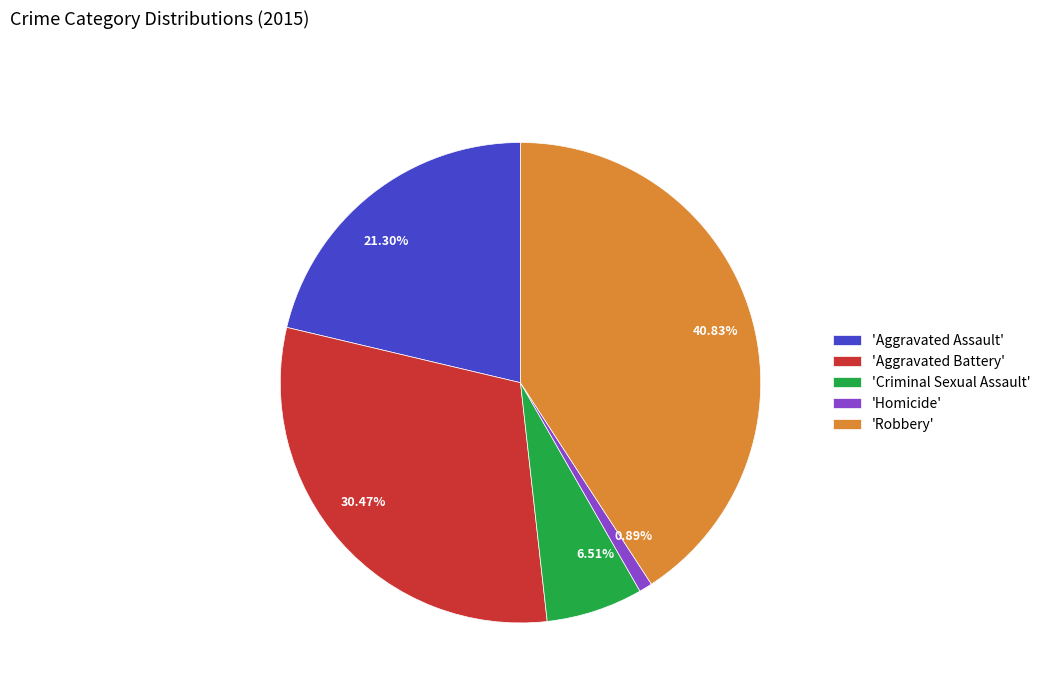

Which has a higher value, 21.30% or 0.89%?

21.30%